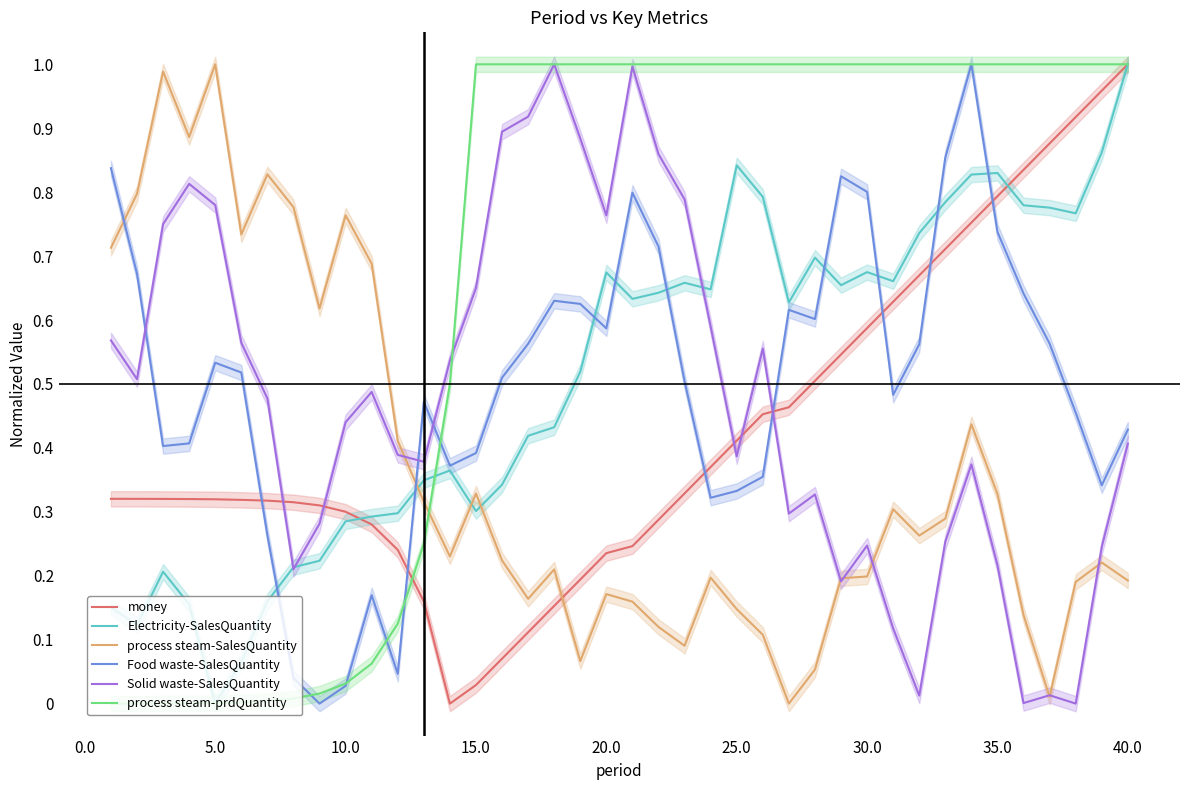

Is it true that Electricity-SalesQuantity equals -0.4 at 5.0?

False